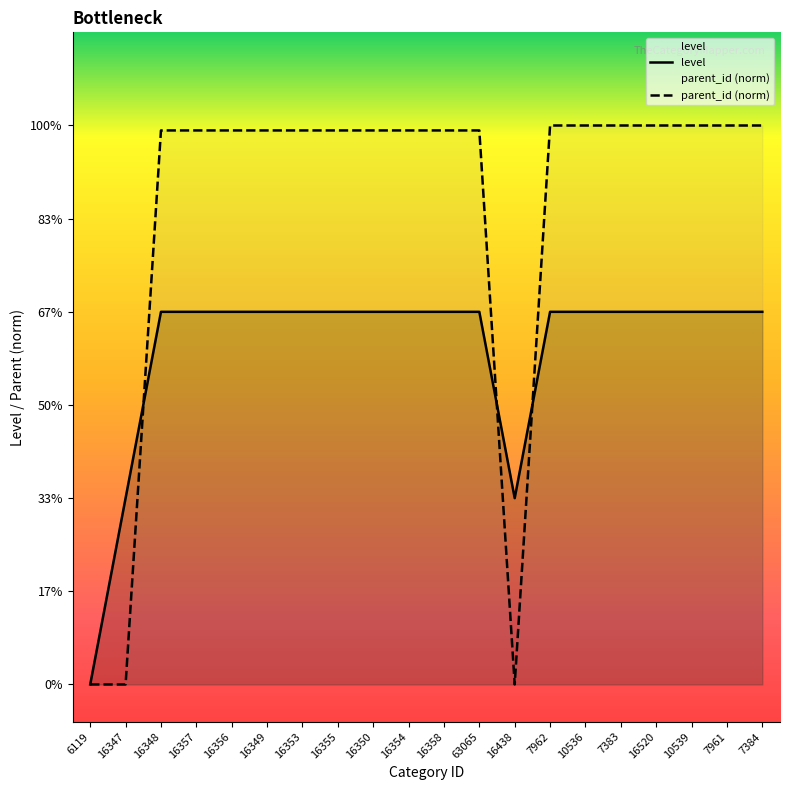

What is the approximate value at 16358?

2